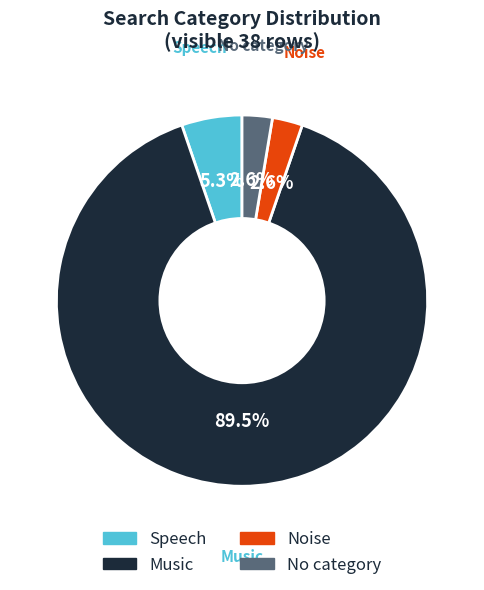

Is there a majority slice in this chart?

Yes